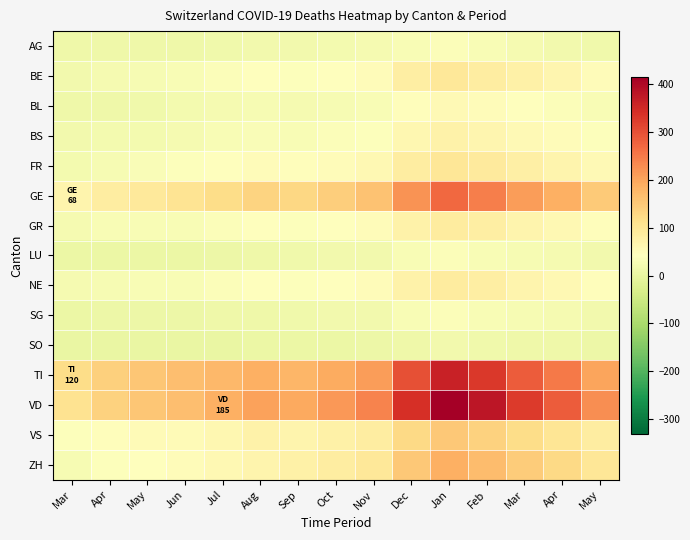

What is the minimum value shown in the chart?

2